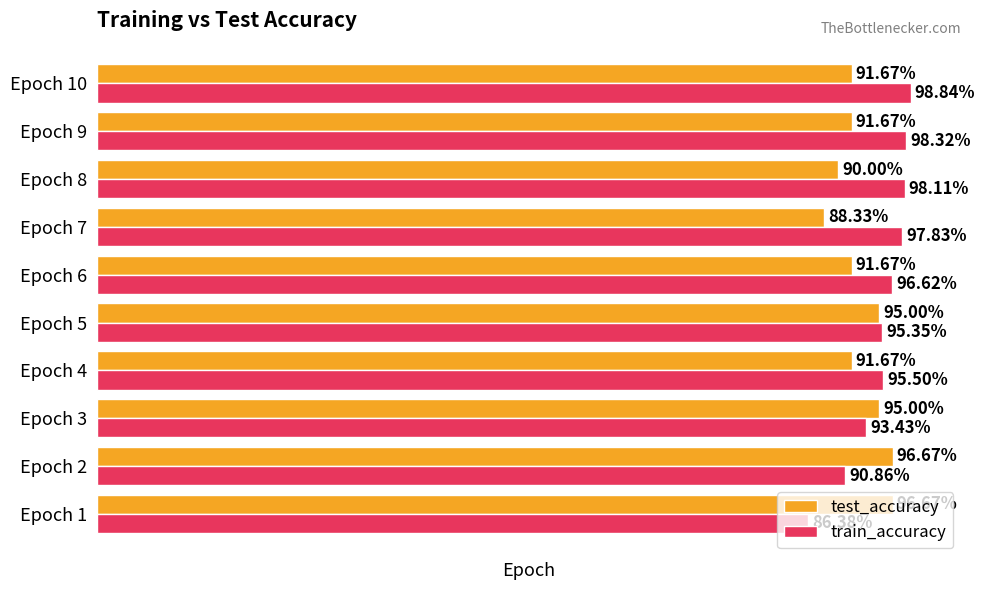

Which series has the largest total across all categories?

train_accuracy